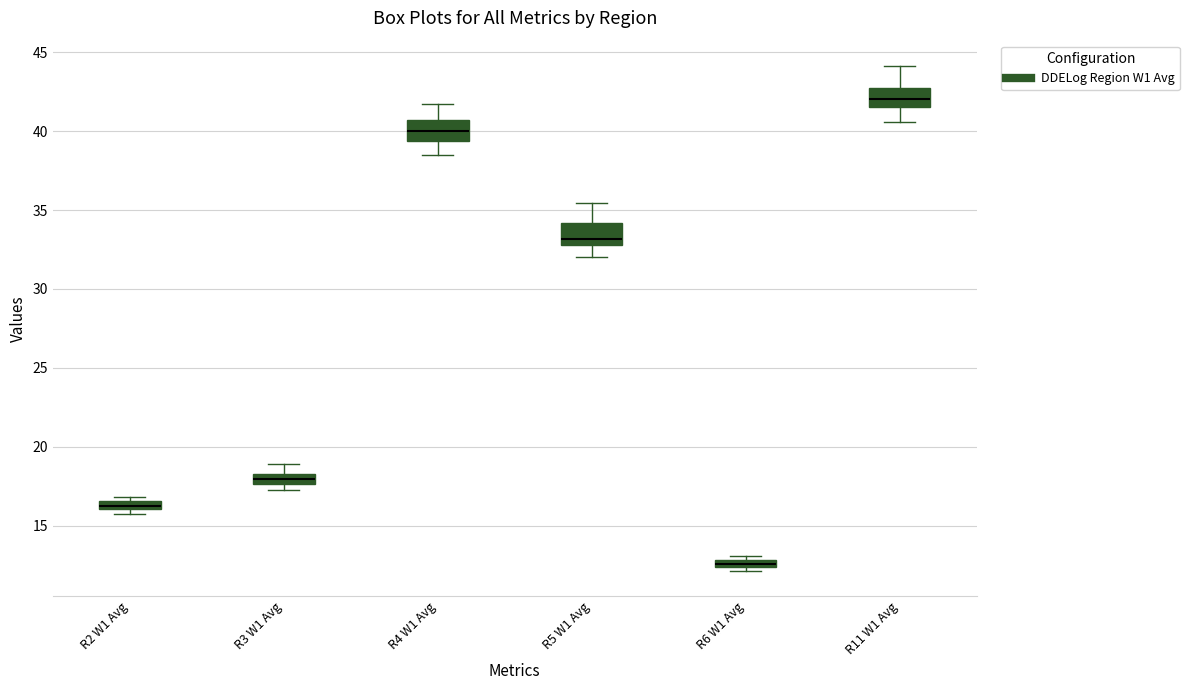

Which box has the highest median line?

R11 W1 Avg